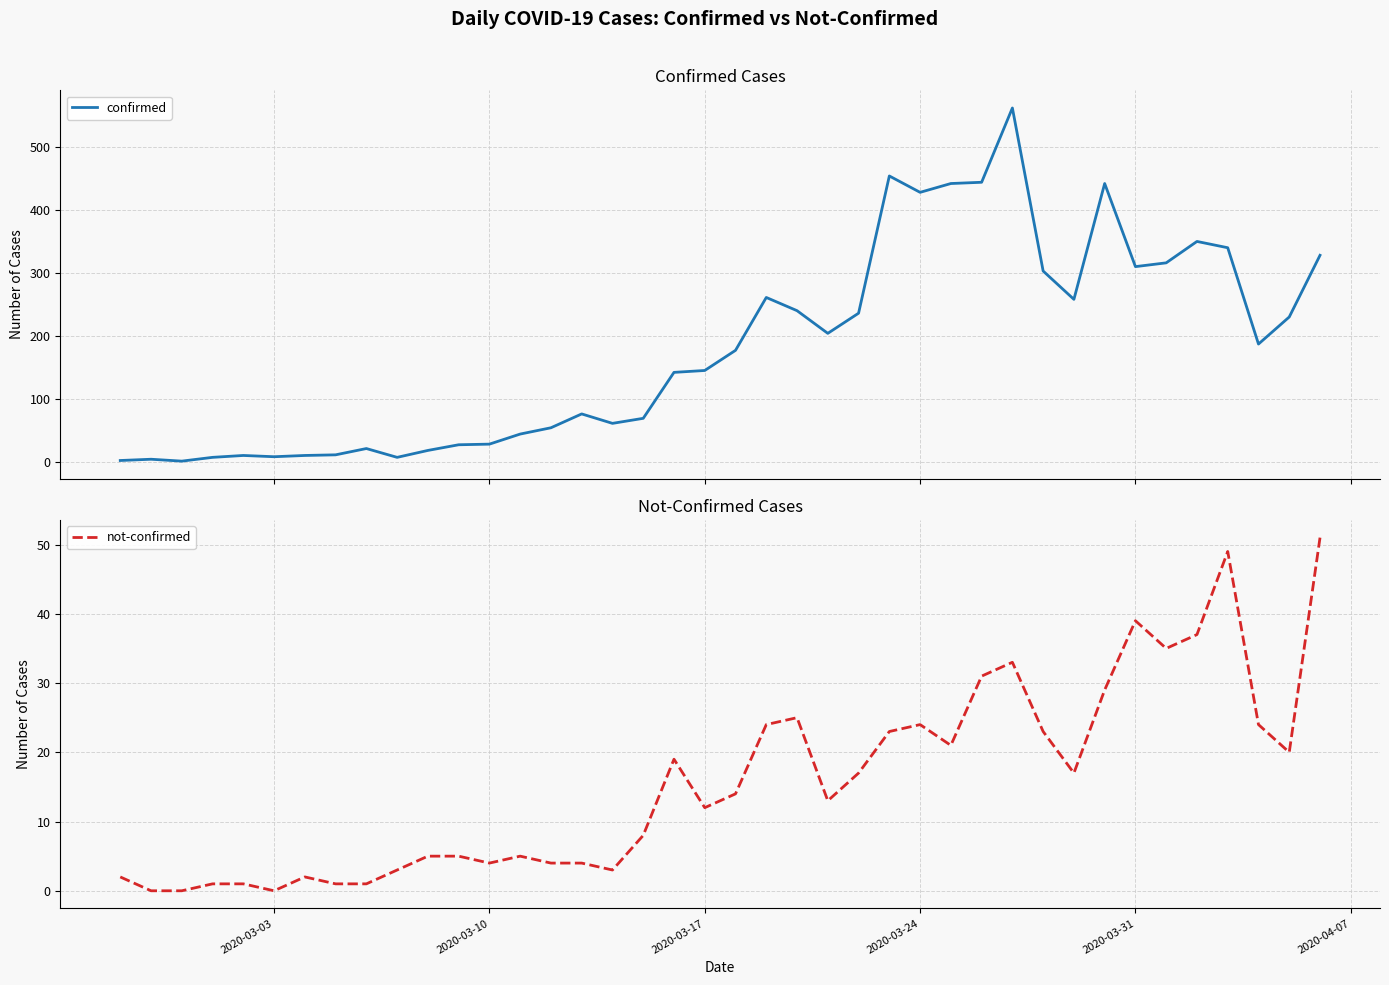

Read the not-confirmed value at 2020-03-10.

4